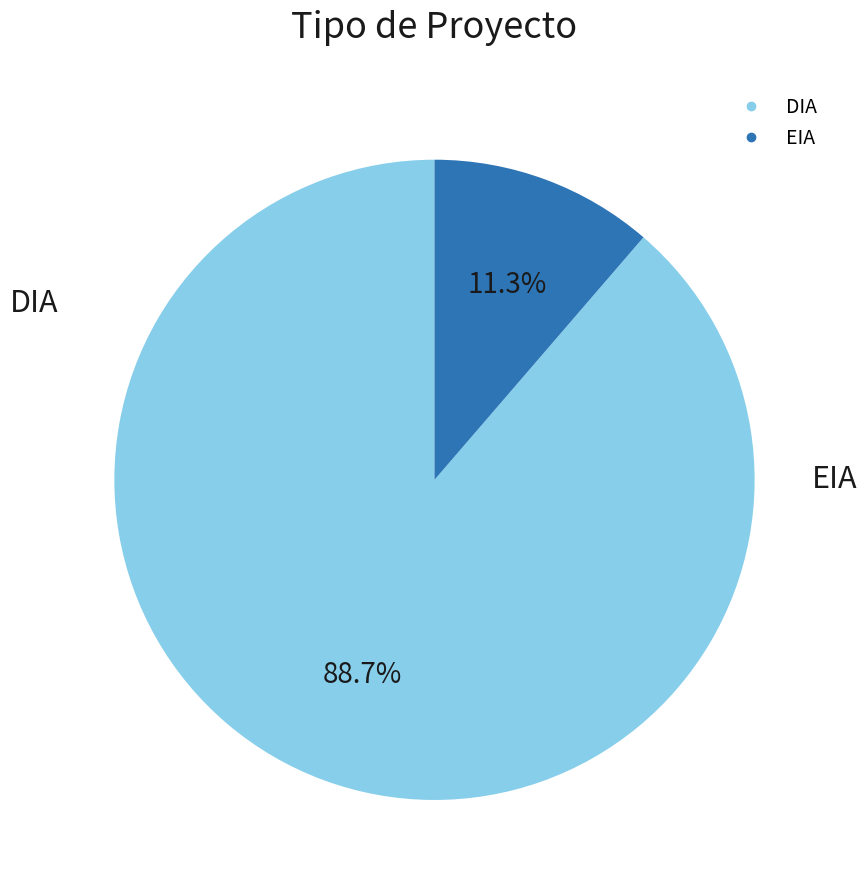

What is the smallest slice in the pie chart?

EIA